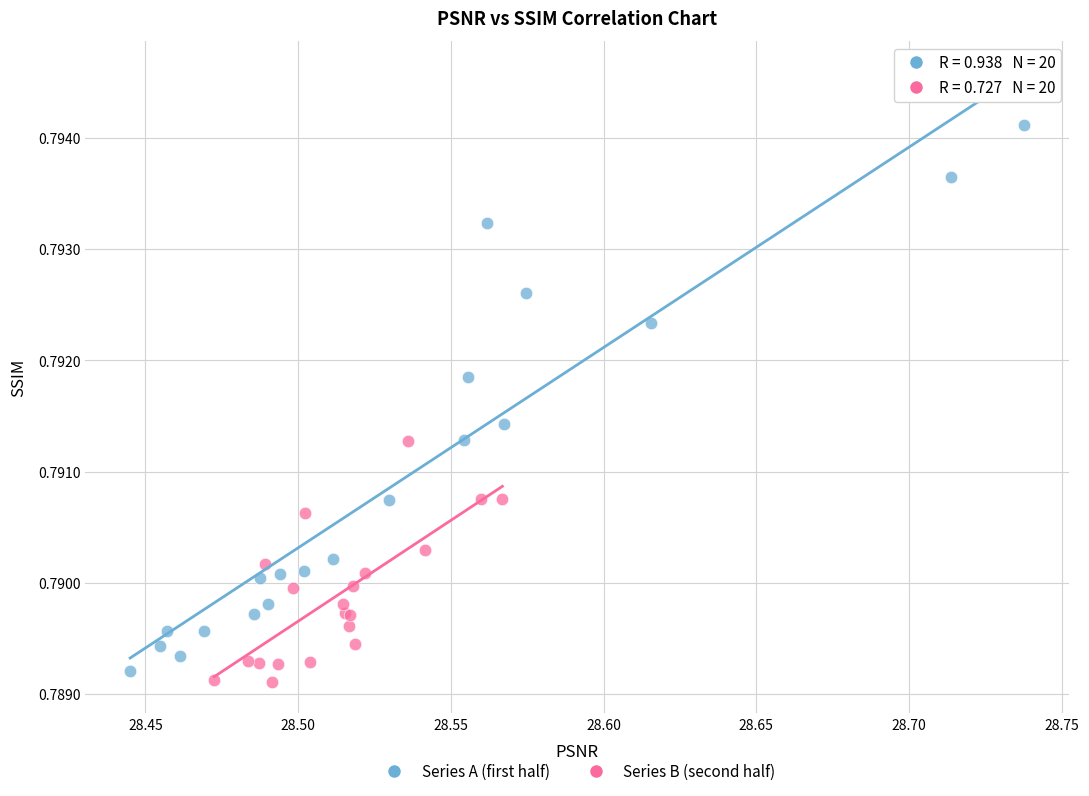

Which series has the widest spread of Y values?

Series A (first half)